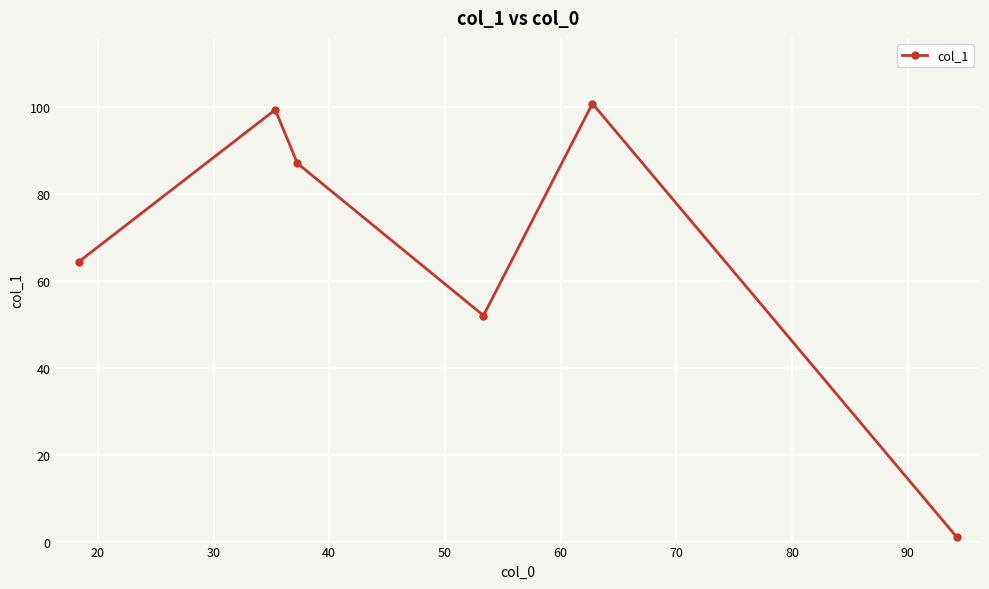

Count the number of categories in the chart.

6